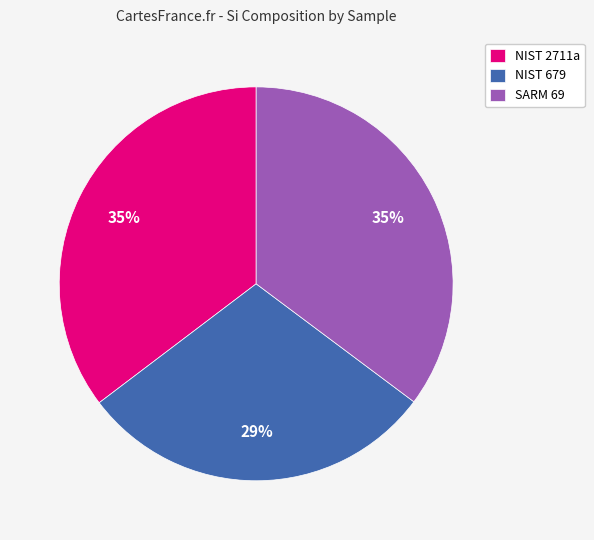

Do NIST 679 and NIST 2711a together represent more than half of the pie?

Yes